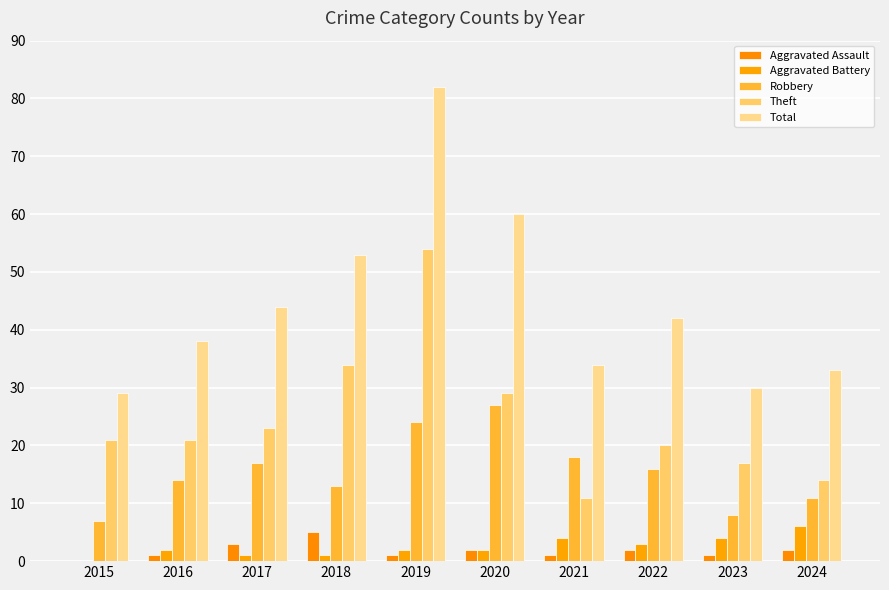

How many data points does each series have?

10